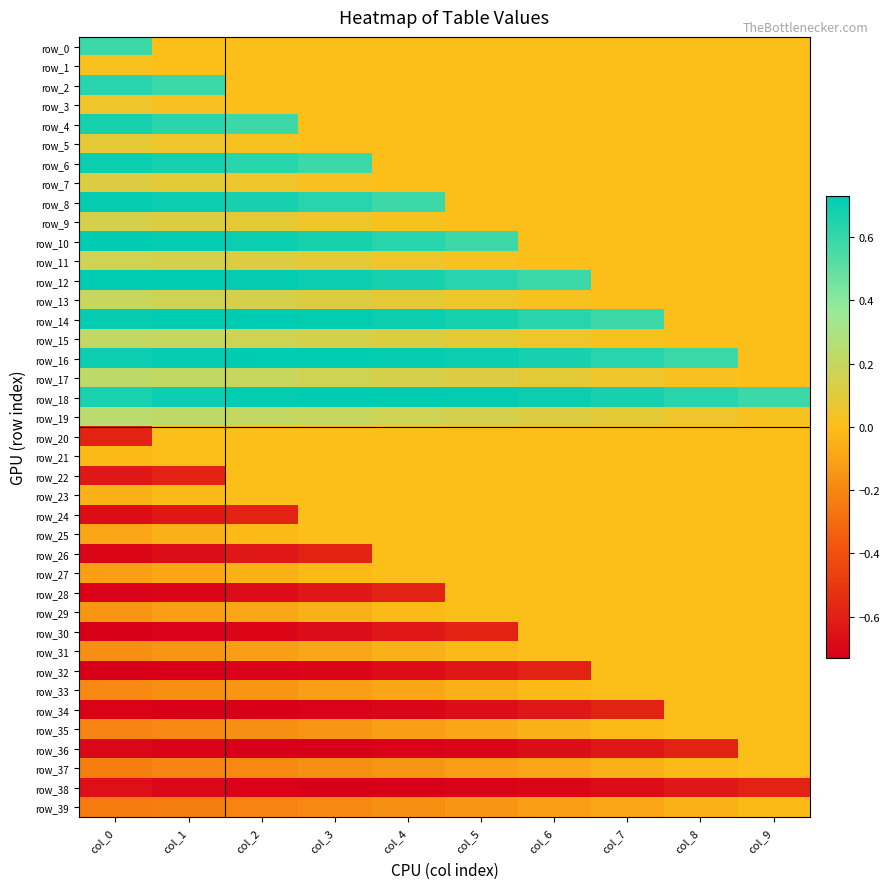

List the labels in order of row_10 value, largest first.

col_0, col_1, col_2, col_3, col_4, col_5, col_6, col_7, col_8, col_9